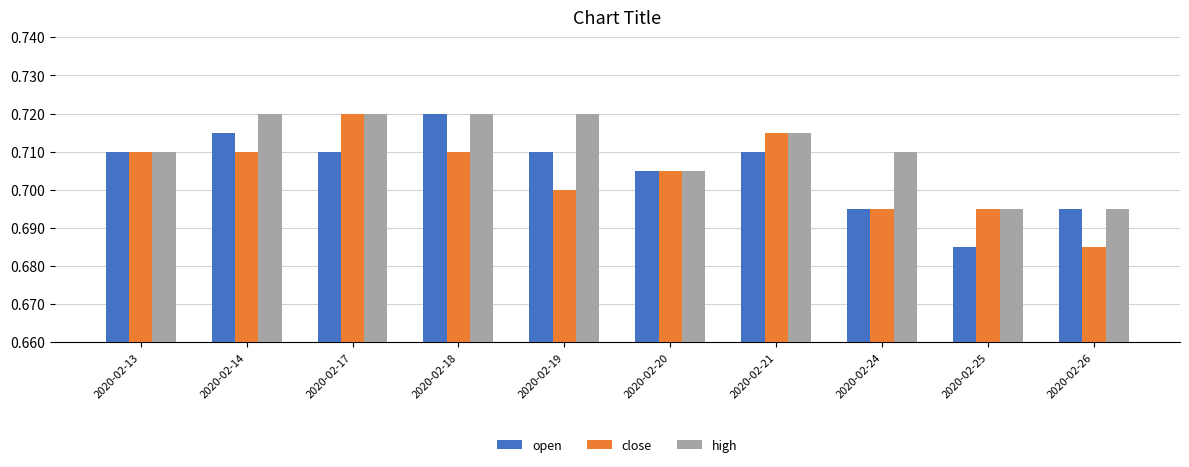

Where is high nearest to the value 0?

2020-02-25